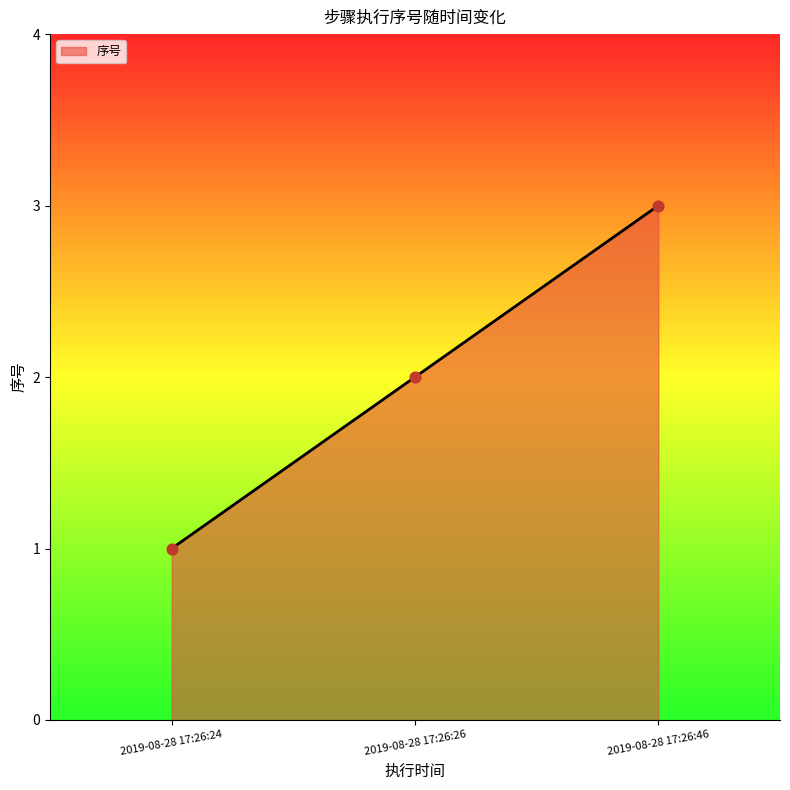

Which has a higher value, 2019-08-28 17:26:46 or 2019-08-28 17:26:26?

2019-08-28 17:26:46